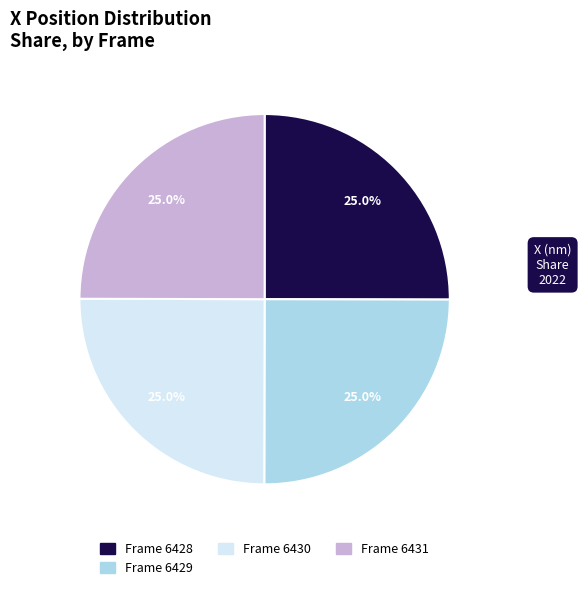

Approximately how many times larger is the value at Frame 6431 compared to Frame 6428?

1.0